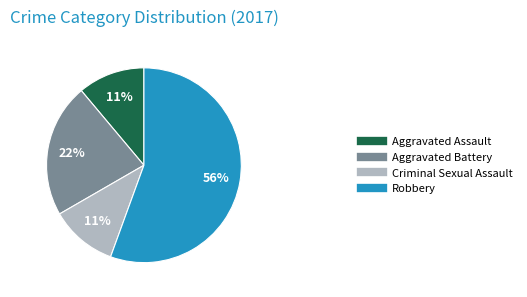

Between Criminal Sexual Assault and Aggravated Battery, which is larger?

Aggravated Battery